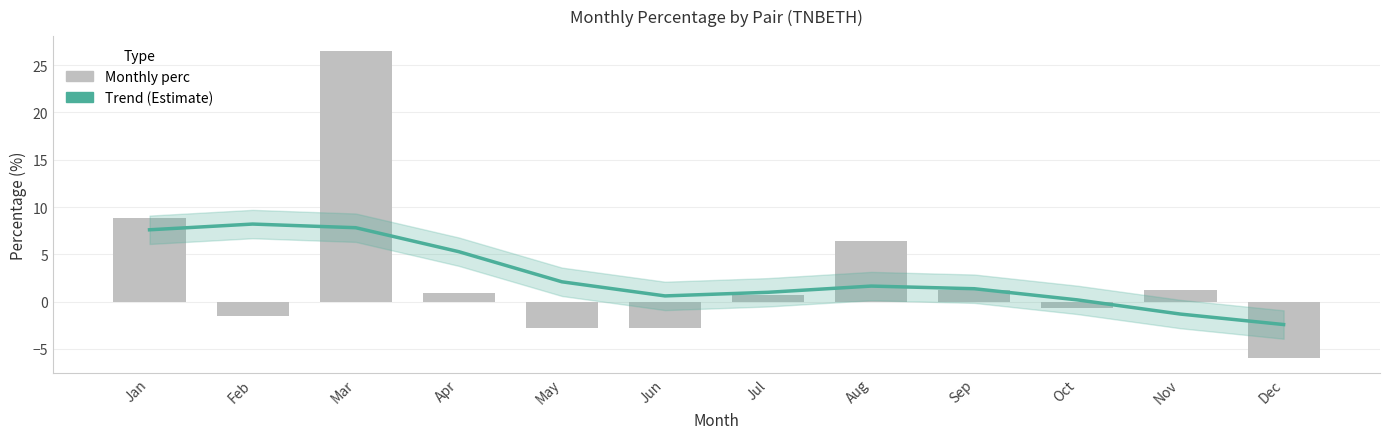

What is the difference between the maximum and minimum values in the Trend (Estimate) series?

10.6